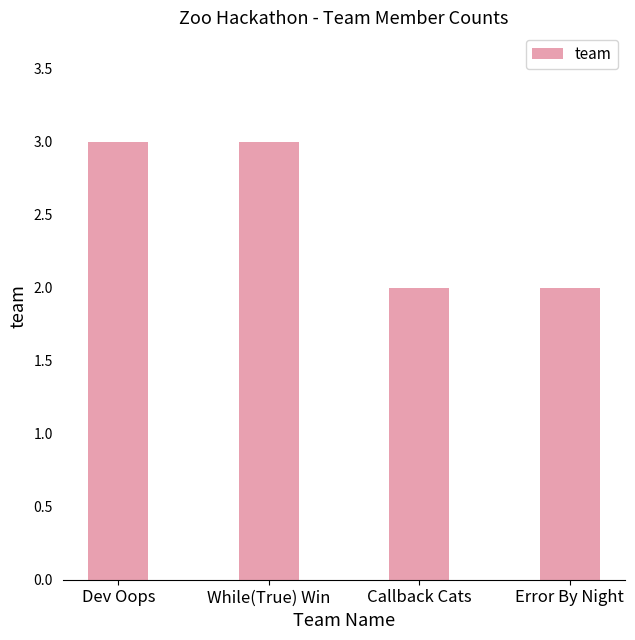

Are the bars grouped side by side (vs. stacked)?

No